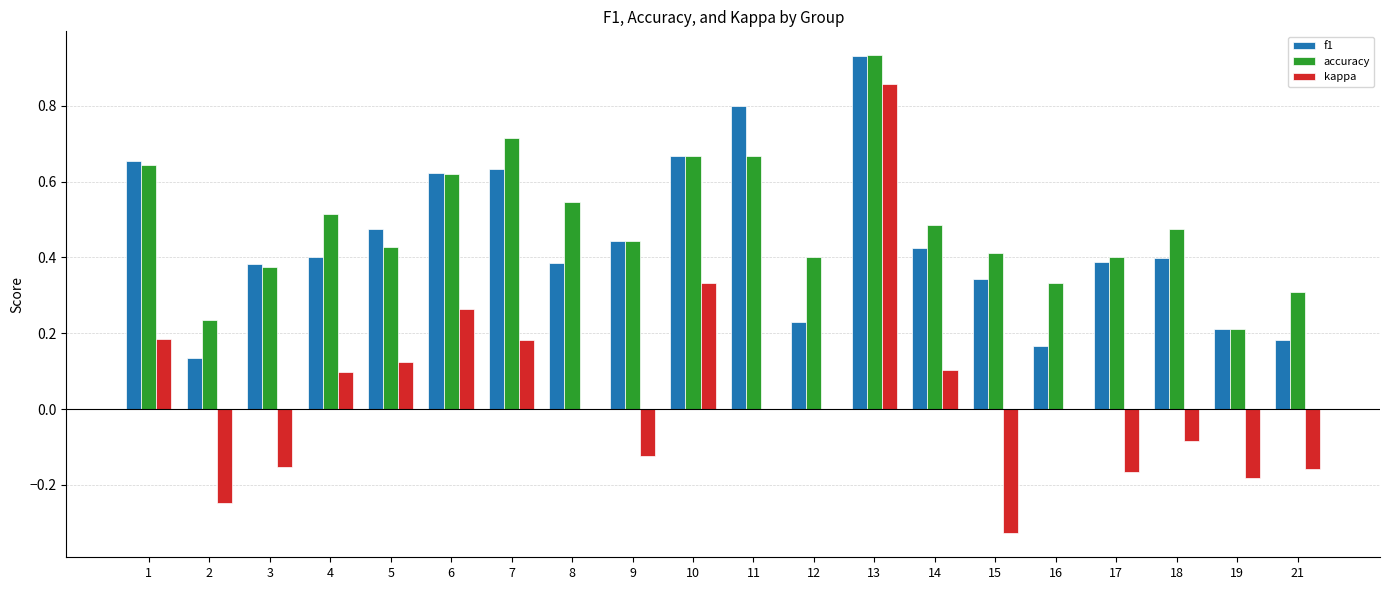

Does the chart contain stacked bars?

No